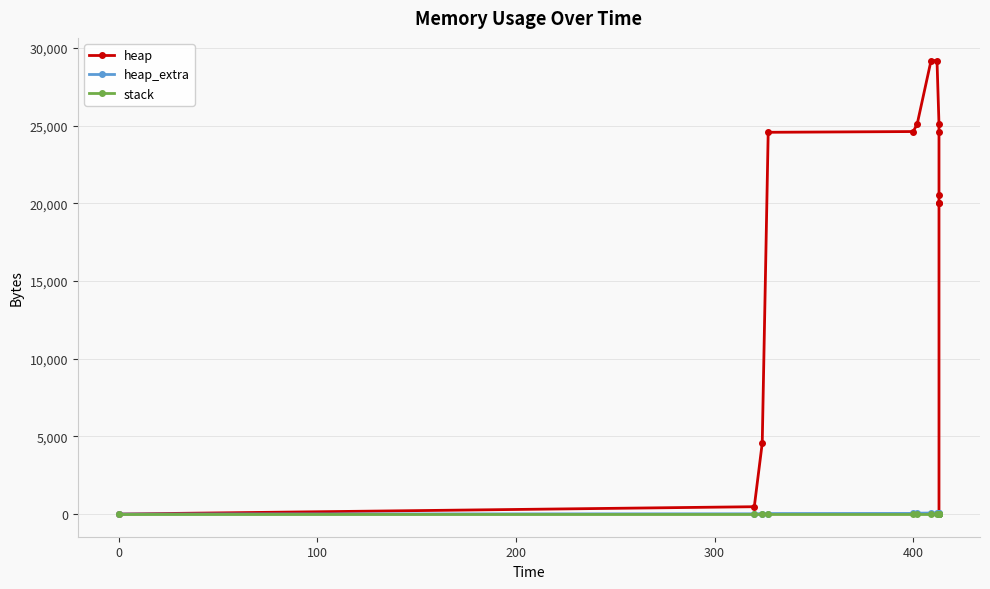

Reading left to right, what are all the values shown in this chart?

heap: 0	472	4568	24568	24616	25088	29184	29184	25088	24616	20520	20048	20000	0
heap_extra: 0	16	24	32	40	56	64	64	56	40	32	16	8	0
stack: 0	0	0	0	0	0	0	0	0	0	0	0	0	0